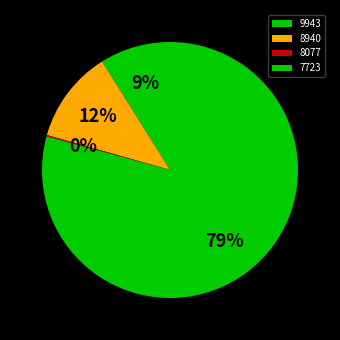

To the nearest percent, what is the average slice percentage?

25%